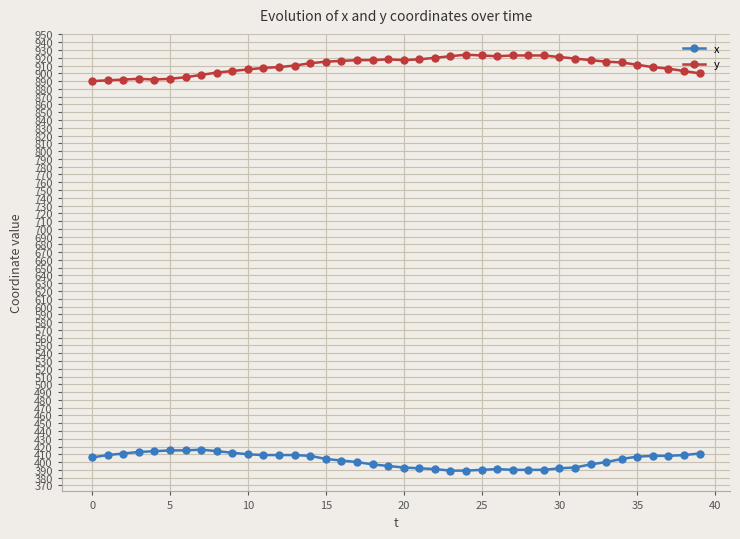

True or false: x has more than 0 interior local peaks.

True